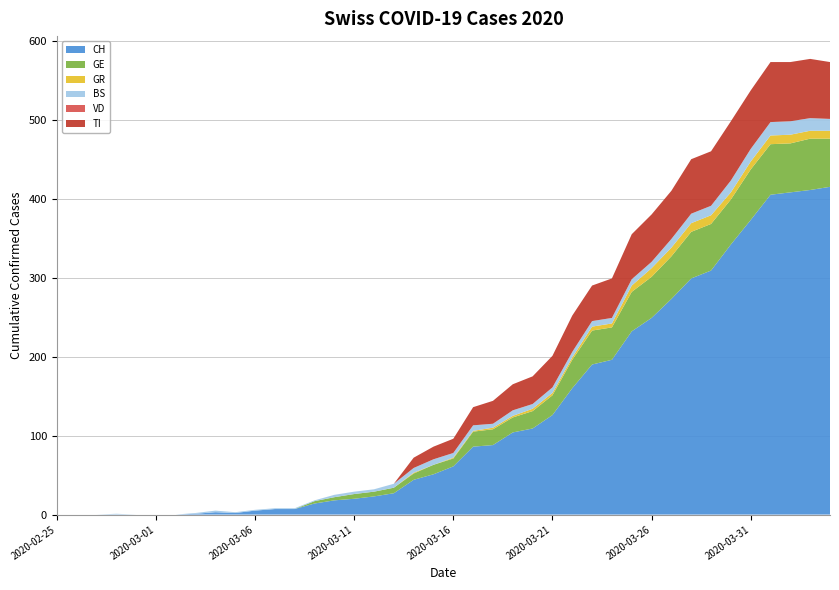

Reading left to right, what are all the values shown in this chart?

CH: 0	0	0	0	0	0	0	1	3	2	5	7	7	14	18	20	23	27	44	51	61	86	88	104	109	126	160	190	196	232	249	273	299	309	342	373	405	408	411	415
GE: 0	0	0	0	0	0	0	0	0	0	0	0	0	3	4	6	6	7	8	12	10	19	20	19	22	25	36	43	41	50	52	54	59	59	57	64	64	62	65	61
GR: 0	0	0	0	0	0	0	0	0	0	0	0	0	0	0	0	0	0	1	0	1	1	2	2	3	3	3	5	5	8	11	11	11	11	9	10	11	11	10	10
BS: 0	0	0	1	0	0	0	1	2	1	1	1	1	1	3	3	3	5	6	7	6	7	5	7	6	7	7	7	7	8	8	11	12	12	15	16	17	17	16	15
VD: 0	0	0	0	0	0	0	0	0	0	0	0	0	0	0	0	0	0	0	0	0	0	0	0	0	0	0	0	0	0	0	0	0	0	0	0	0	0	0	0
TI: 0	0	0	0	0	0	0	0	0	0	0	0	0	0	0	0	0	0	13	16	18	23	29	33	35	40	46	45	50	57	60	61	69	69	75	74	76	75	75	72